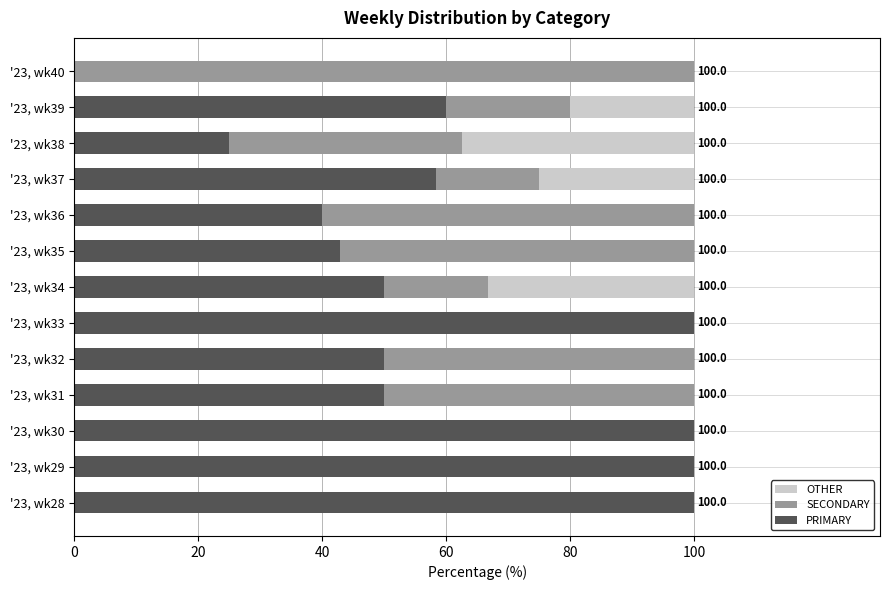

What is the total value across all series at '23, wk38?

100.0